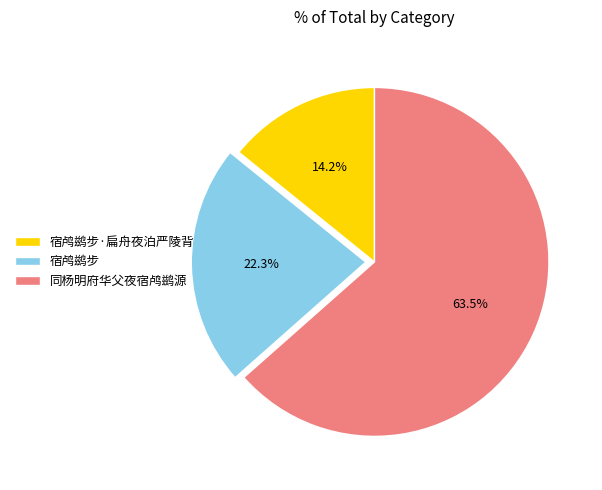

Which slice is the largest?

同杨明府华父夜宿鸬鹚源